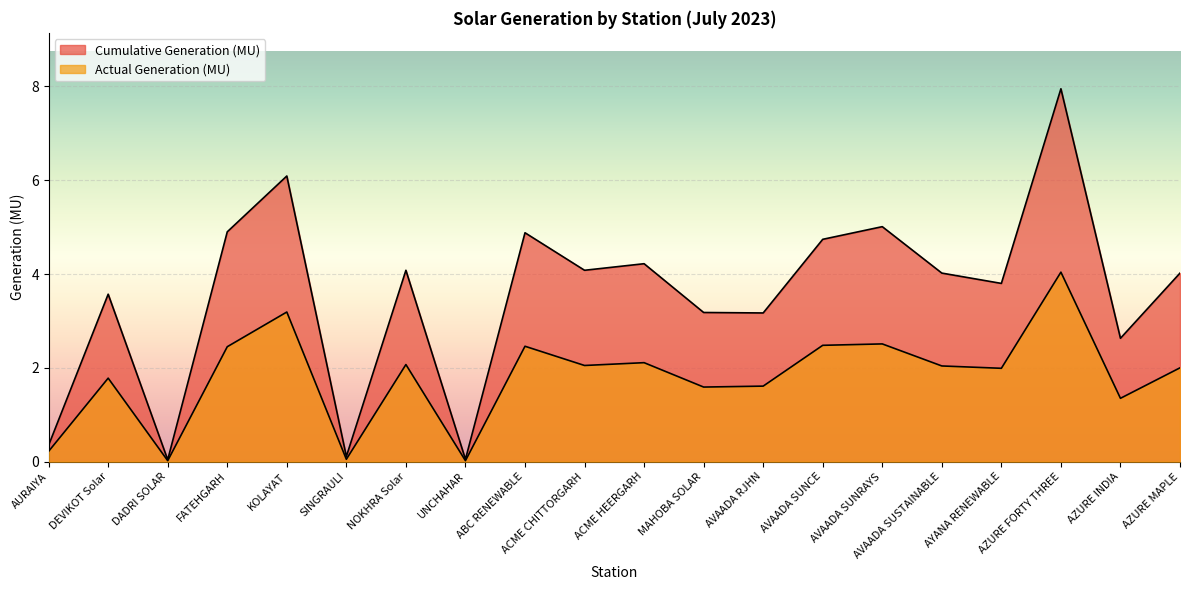

What position from the left is FATEHGARH?

4